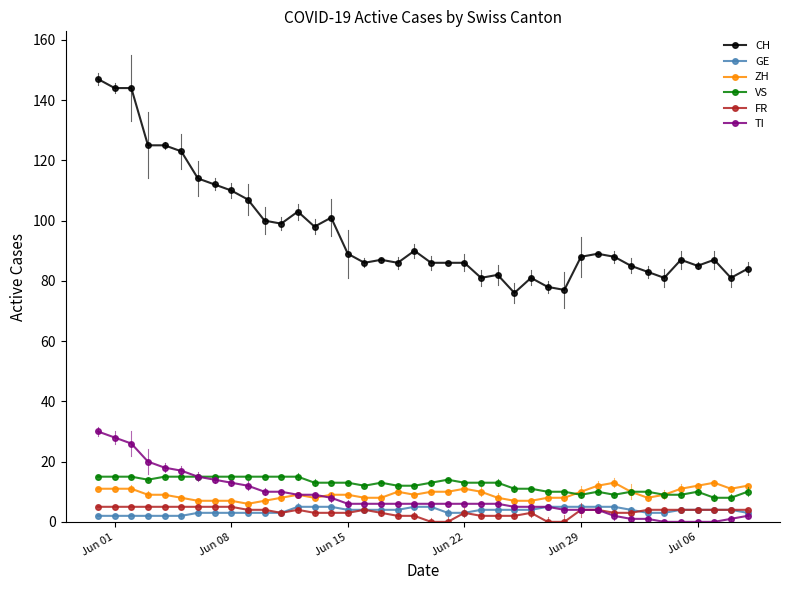

True or false: CH and GE cross at least once.

False